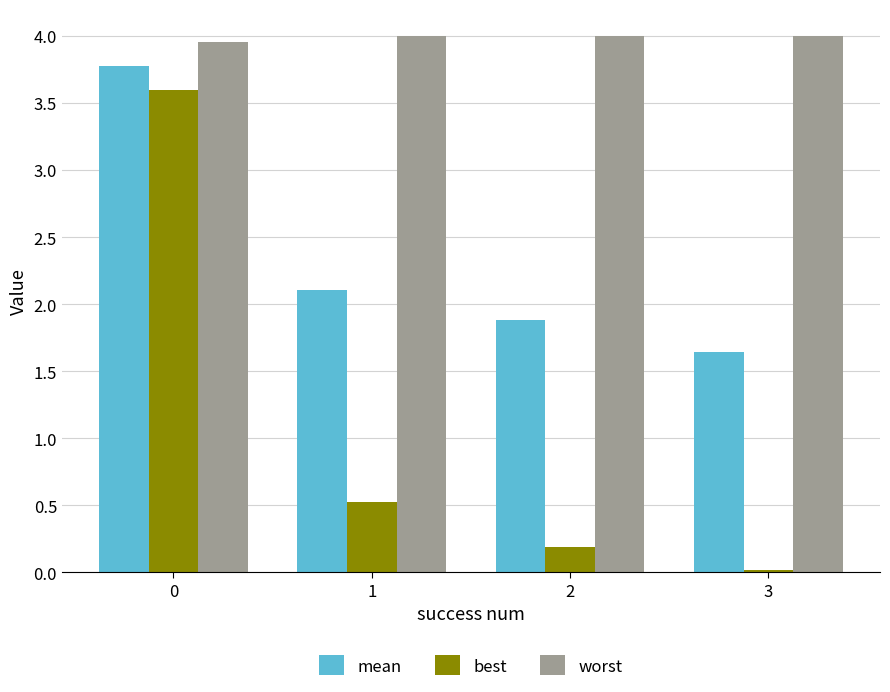

What is the difference between the best values at 3 and 0?

3.6